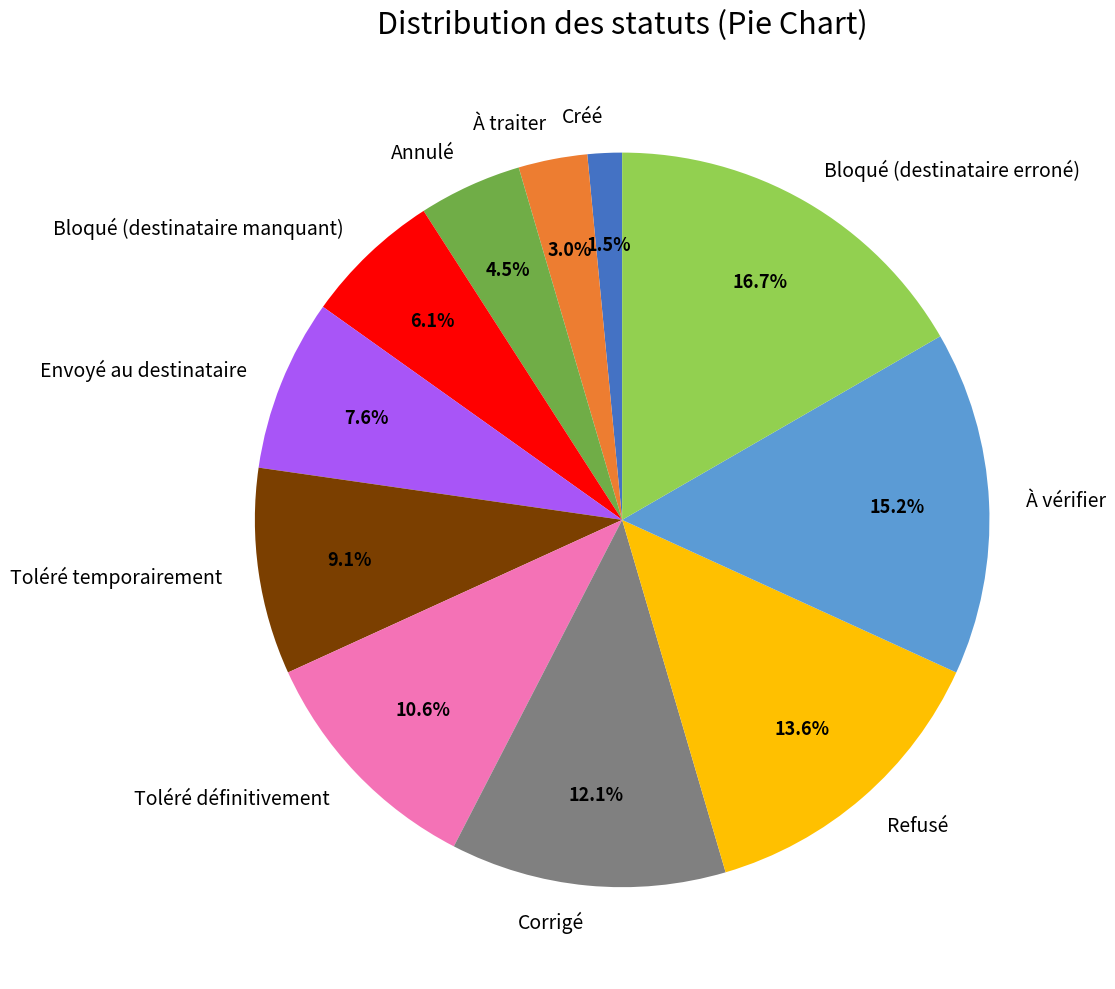

Which slice is the largest?

Bloqué (destinataire erroné)